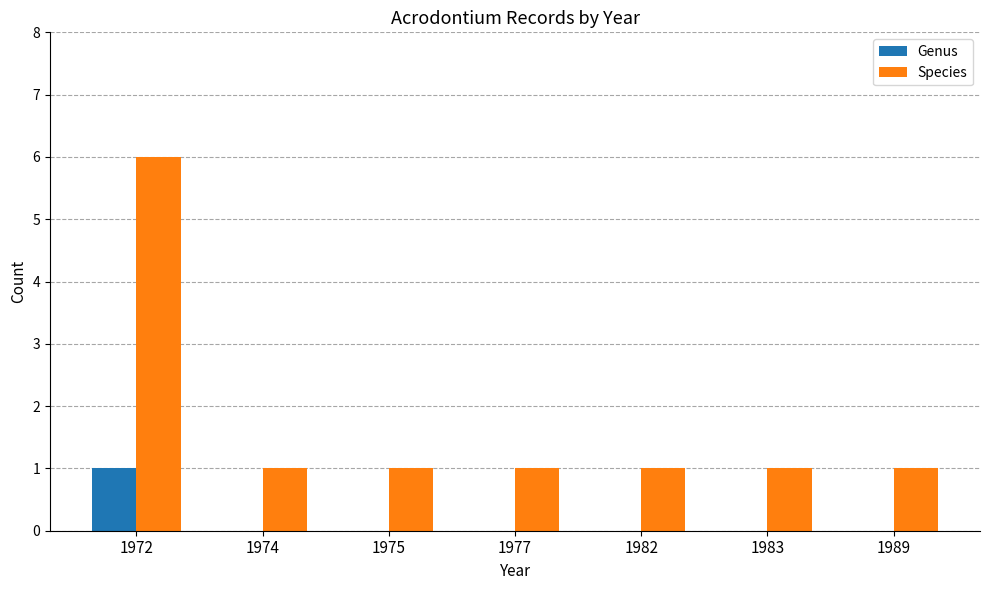

The value of Species at 1983 is 1. True or false?

True